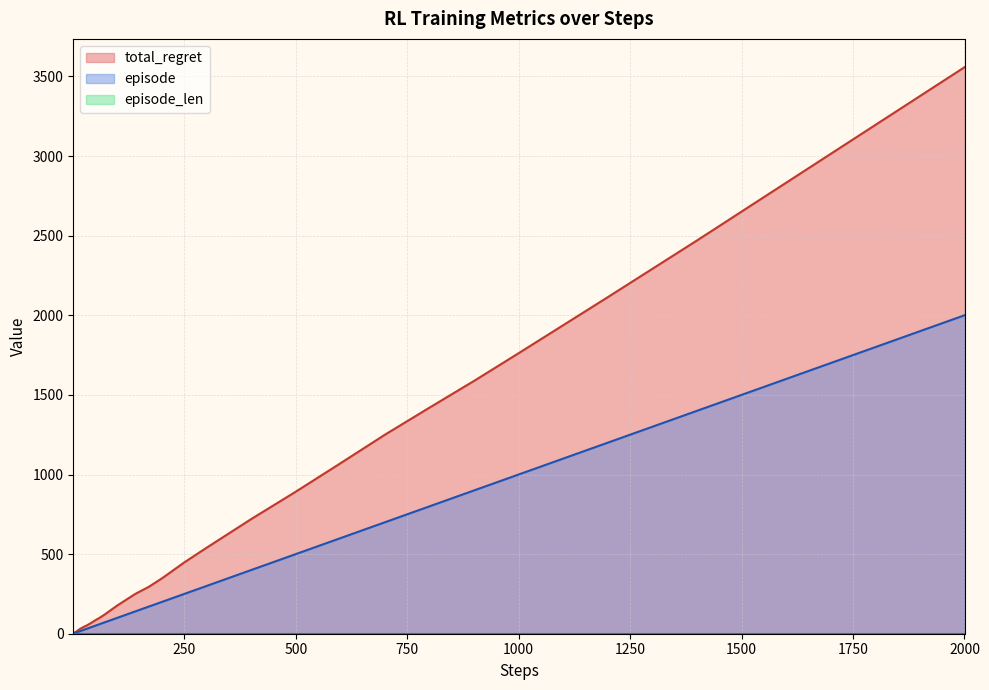

Rank the series by their maximum value, from highest to lowest.

total_regret, episode